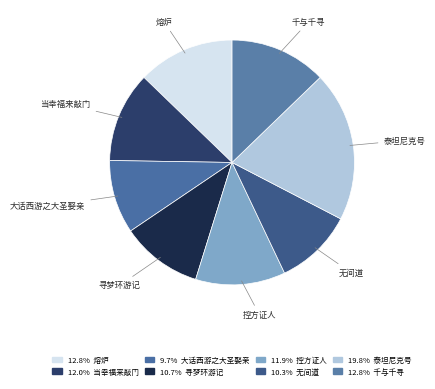

What is the smallest slice in the pie chart?

大话西游之大圣娶亲